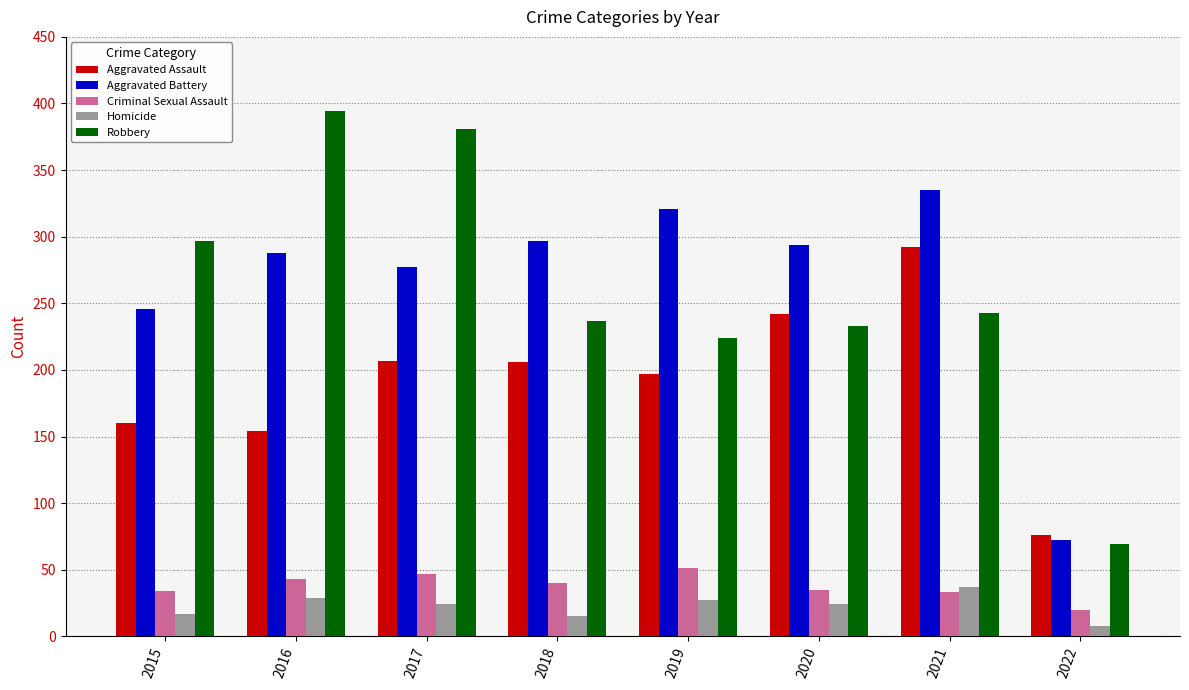

True or false: Criminal Sexual Assault has a value of 35 at 2020.

True